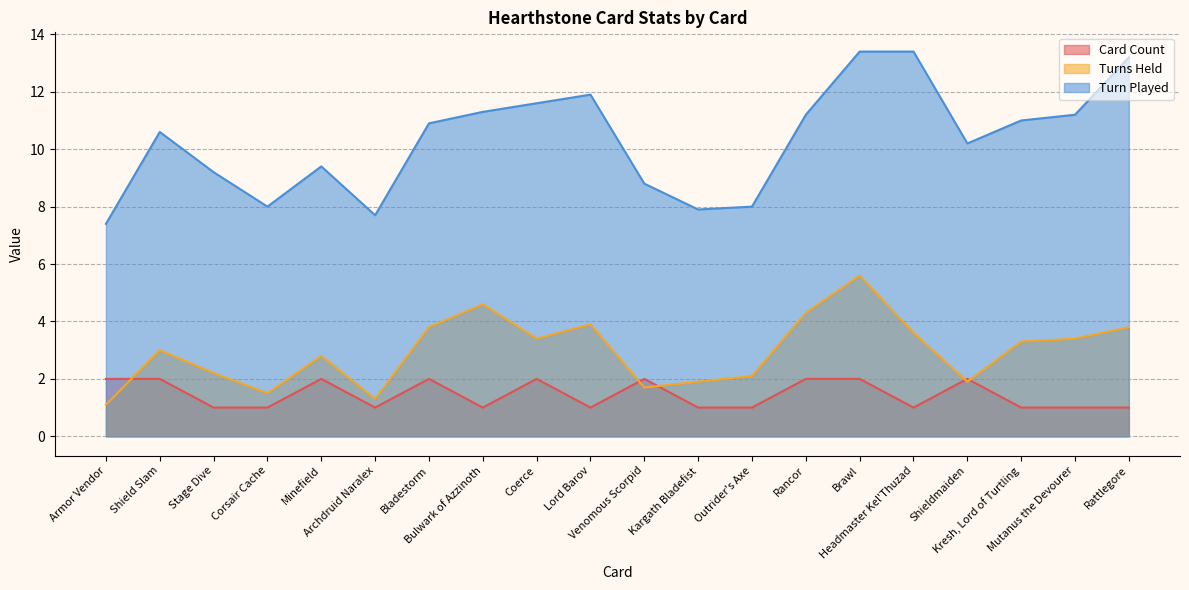

Read the Turn Played value at Bladestorm.

10.9